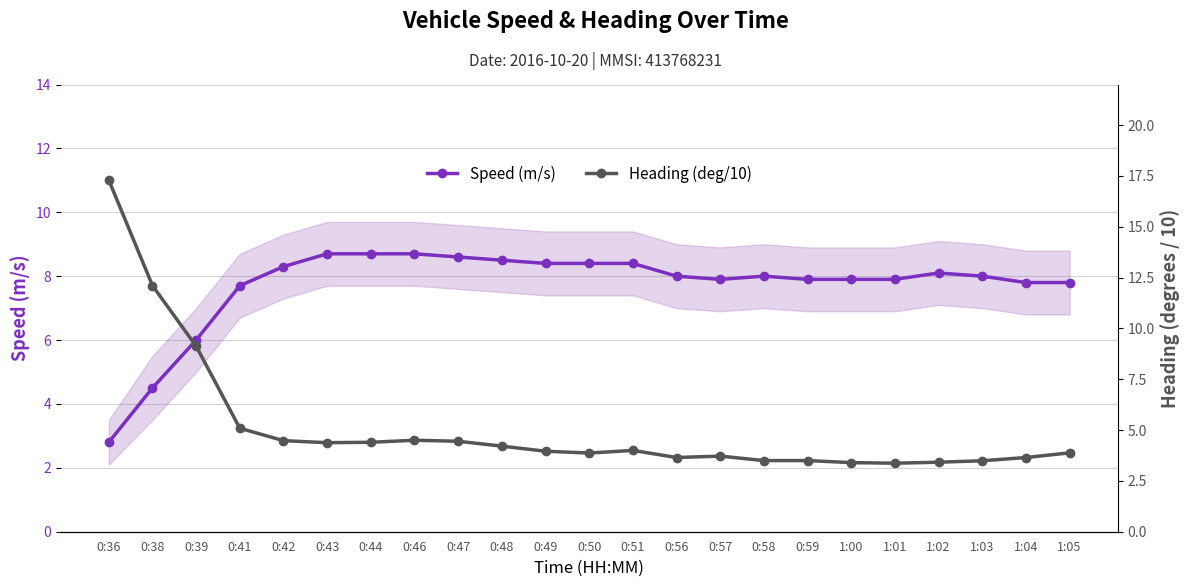

At which category does the chart reach its minimum across all series?

0:36